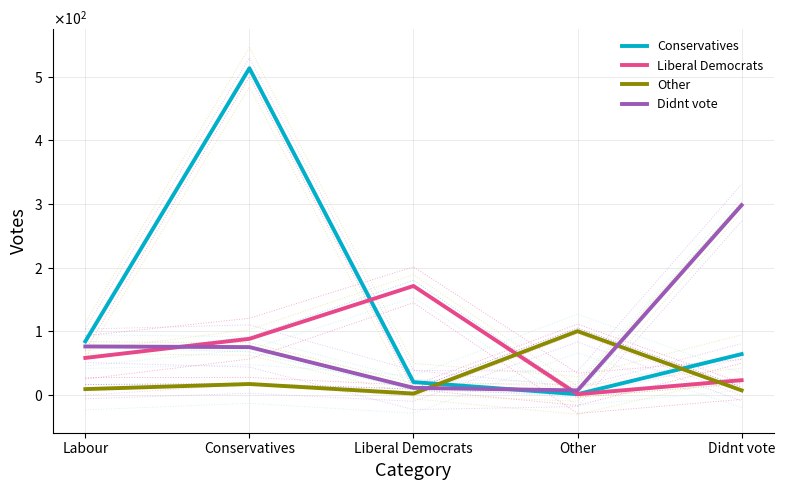

What is the average value of the Conservatives series?

136